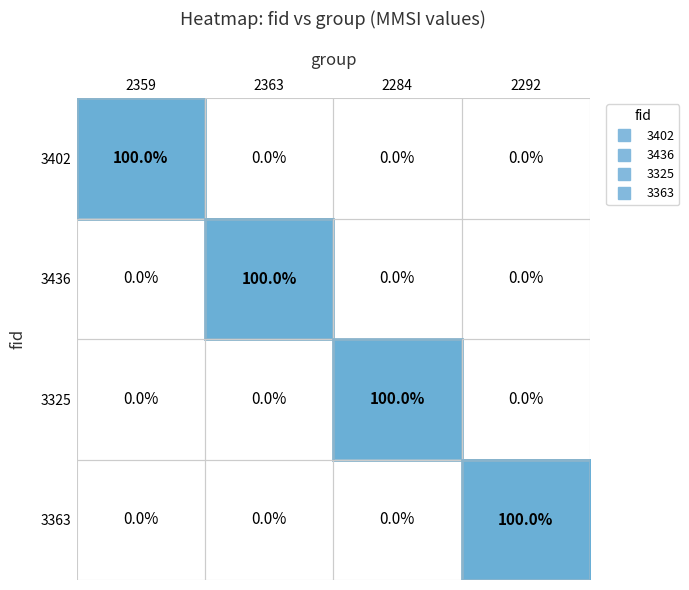

What is the difference between the maximum and minimum values in the 3402 series?

100